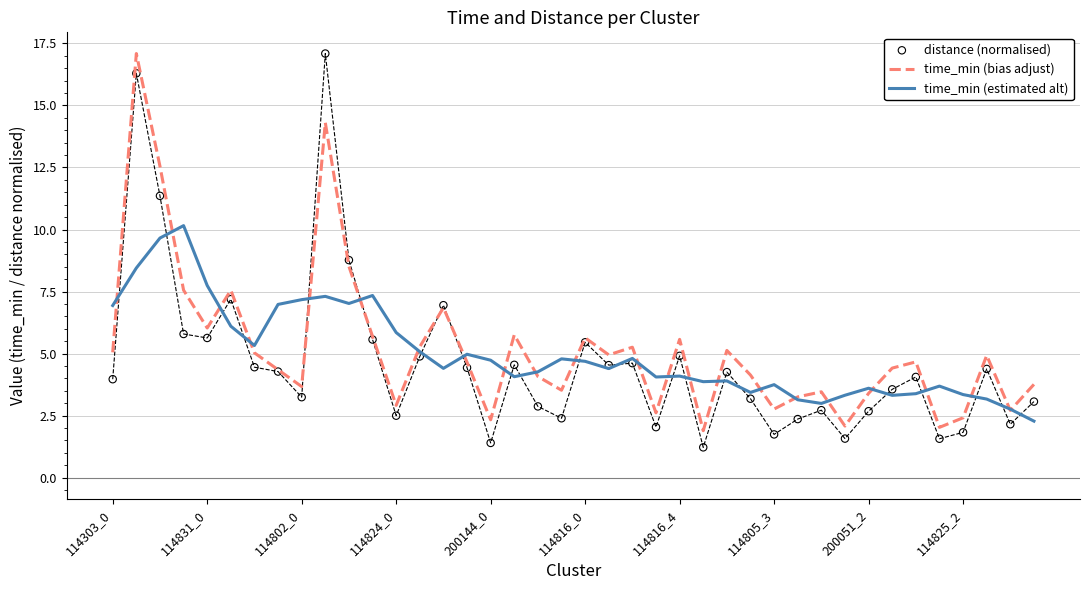

What is the total value across all series at 17?

14.4